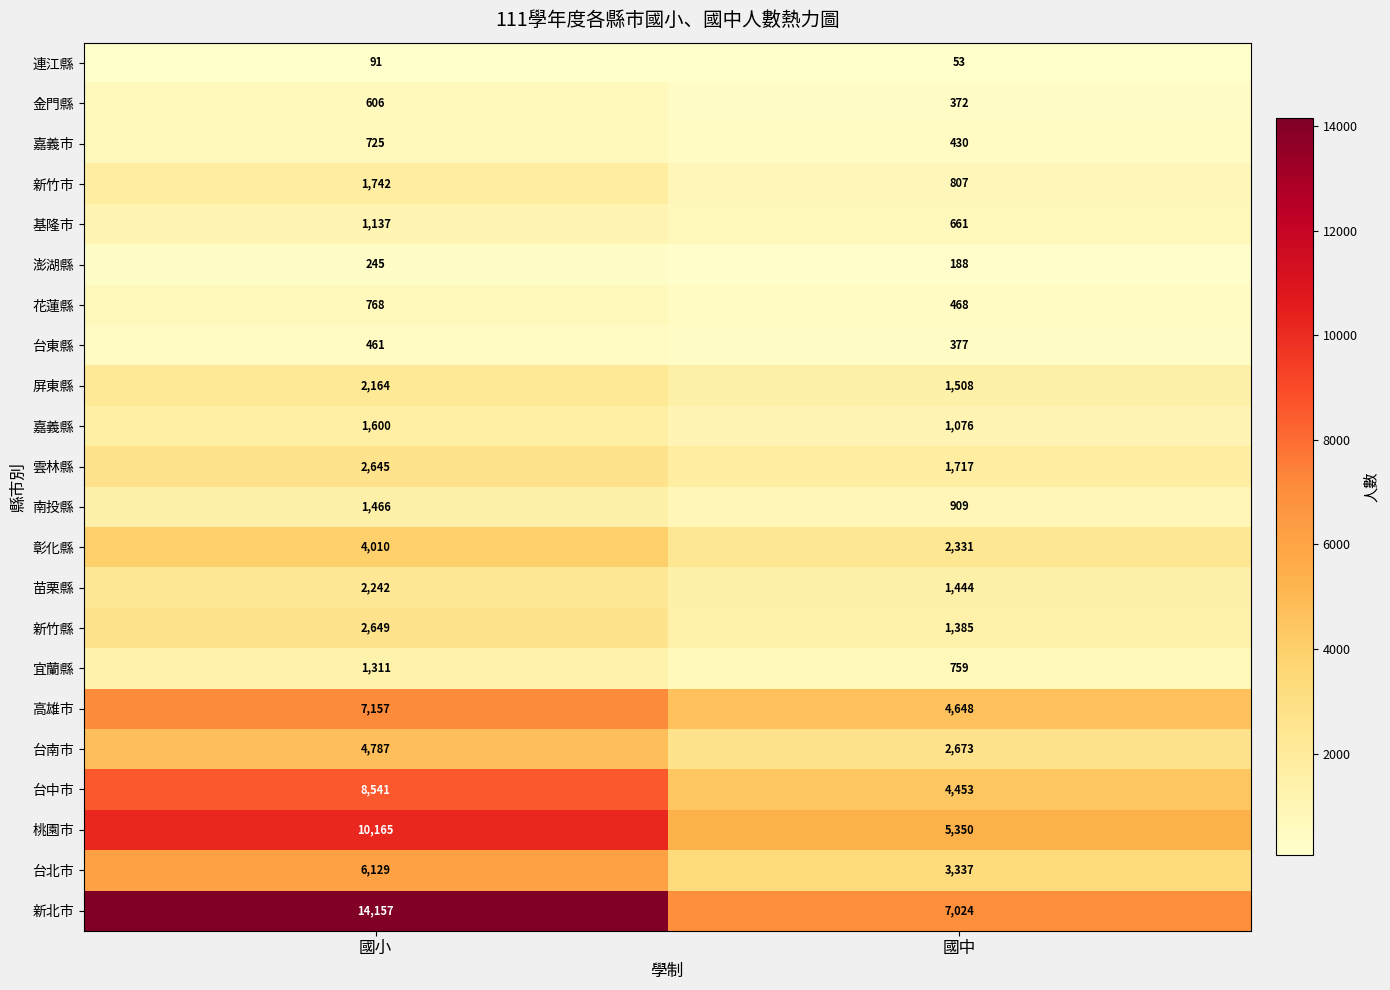

Which series changed the most between 國小 and 國中?

新北市